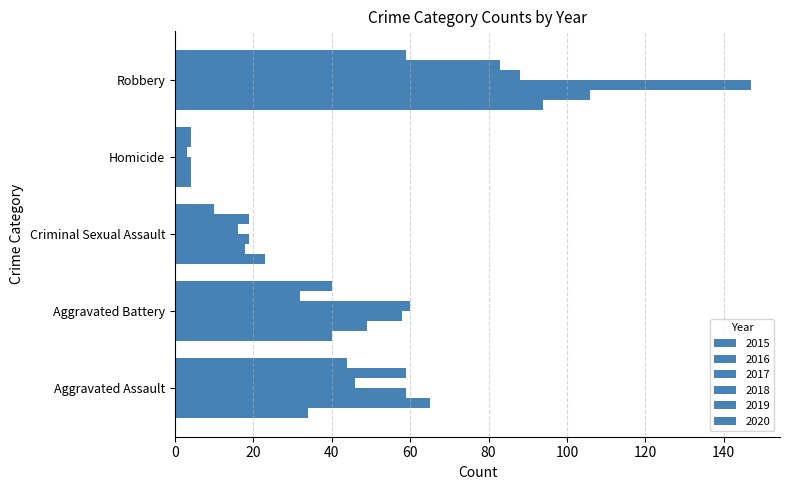

How many data points does each series have?

5